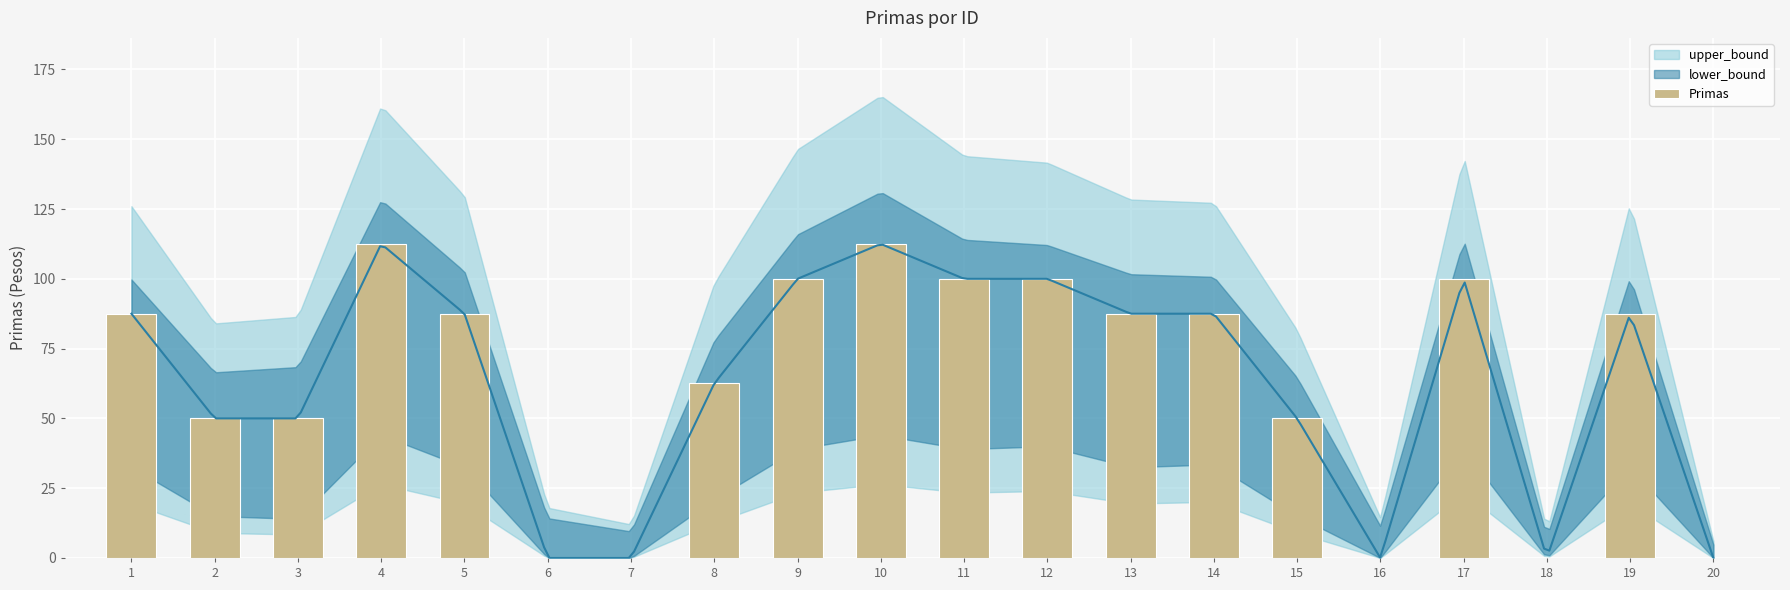

Does the chart contain stacked bars?

No